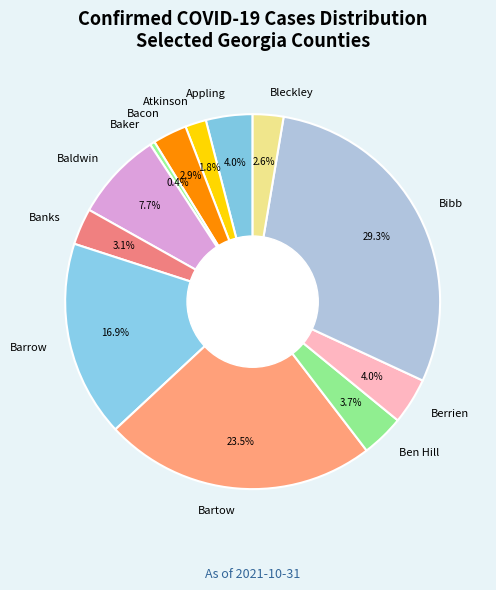

How many segments does this pie chart have?

12